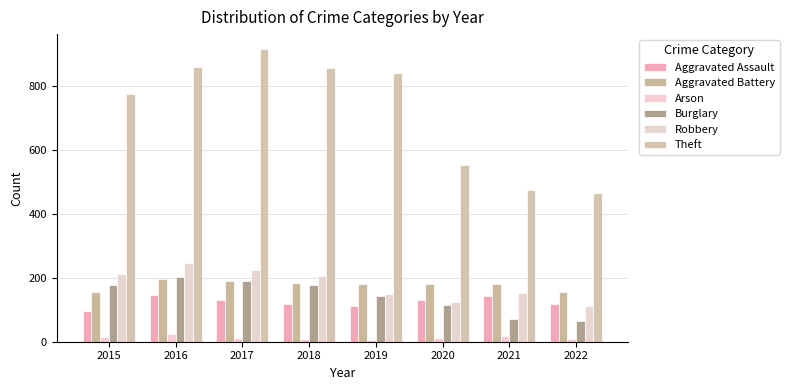

Which series has the largest range (max minus min)?

Theft